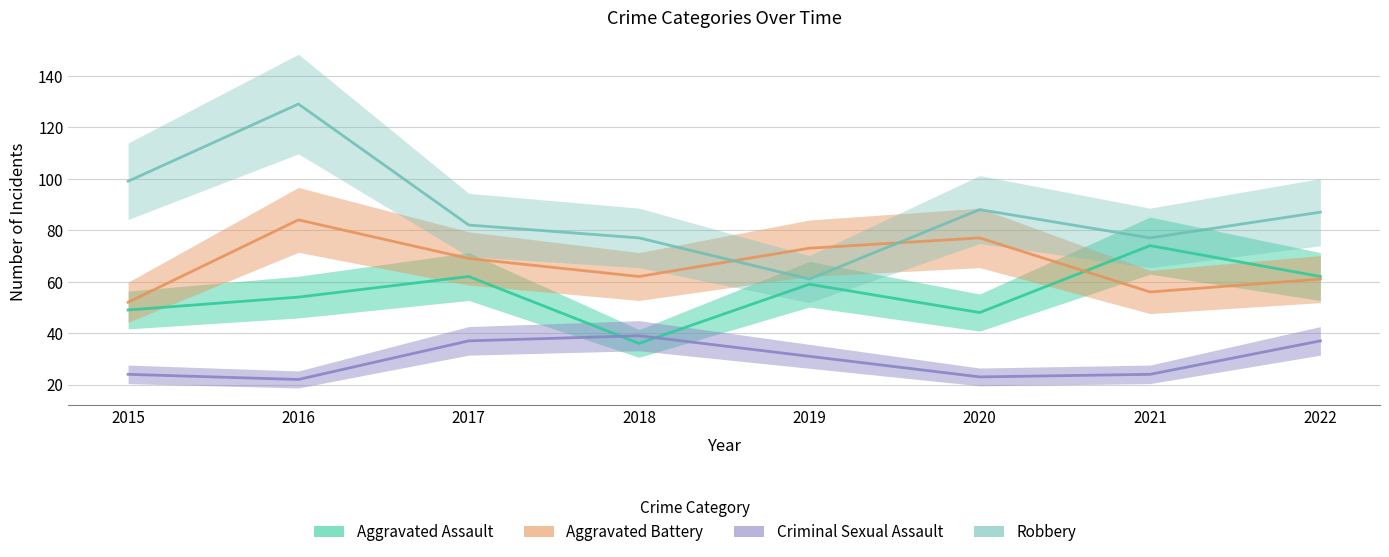

Reading left to right, list all the values displayed in this chart.

Aggravated Assault: 49	54	62	36	59	48	74	62
Aggravated Battery: 52	84	69	62	73	77	56	61
Criminal Sexual Assault: 24	22	37	39	31	23	24	37
Robbery: 99	129	82	77	61	88	77	87